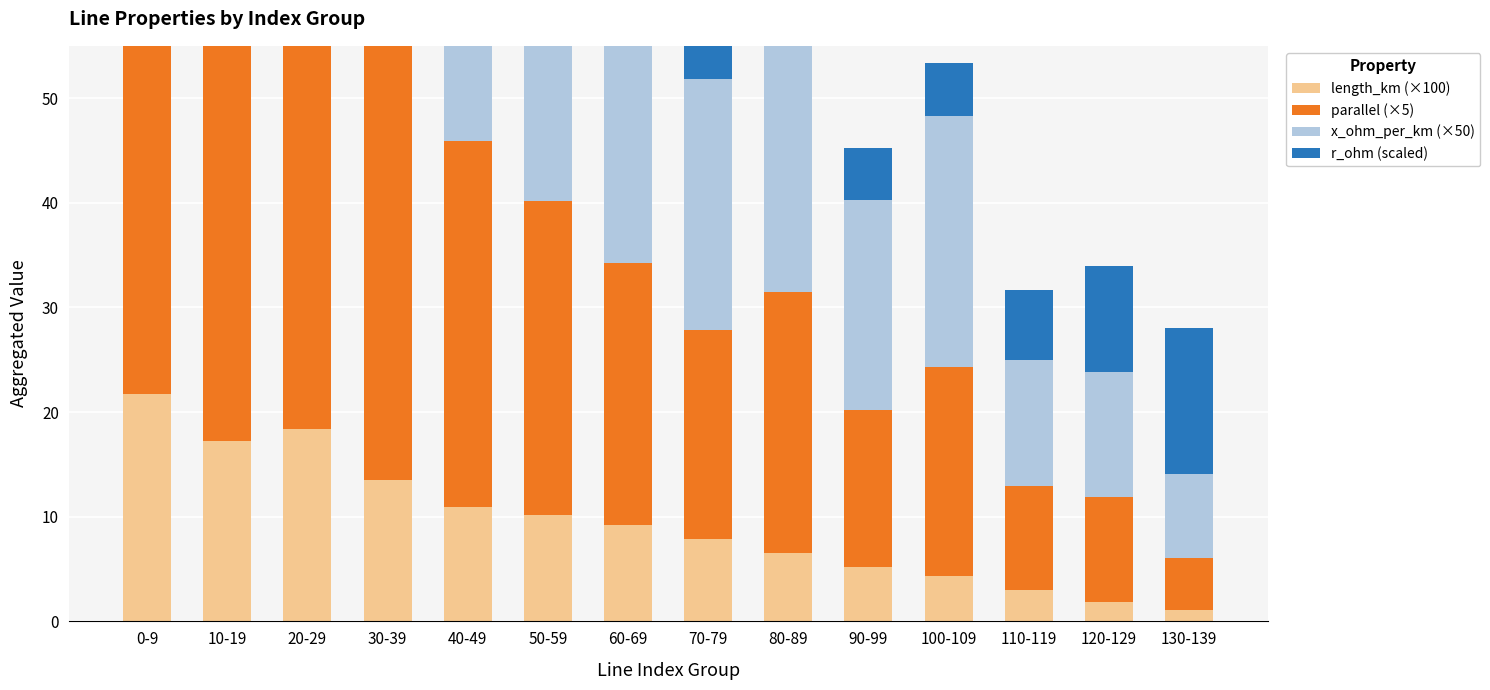

Is it true that r_ohm (scaled) equals 5.0 at 30-39?

True